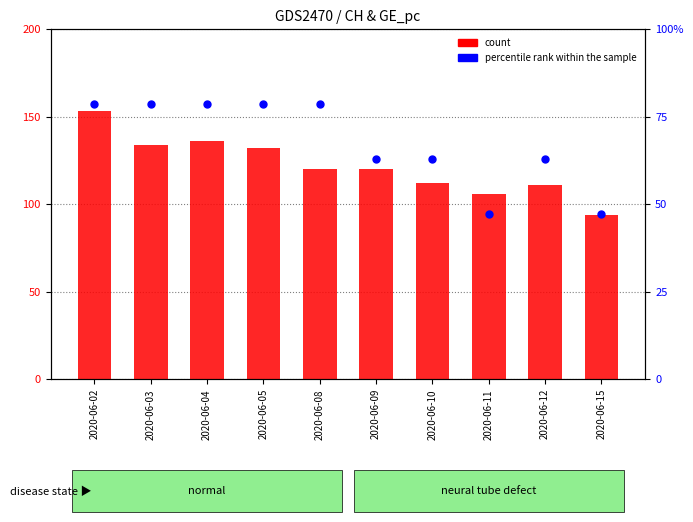

Which series has the largest total across all categories?

count